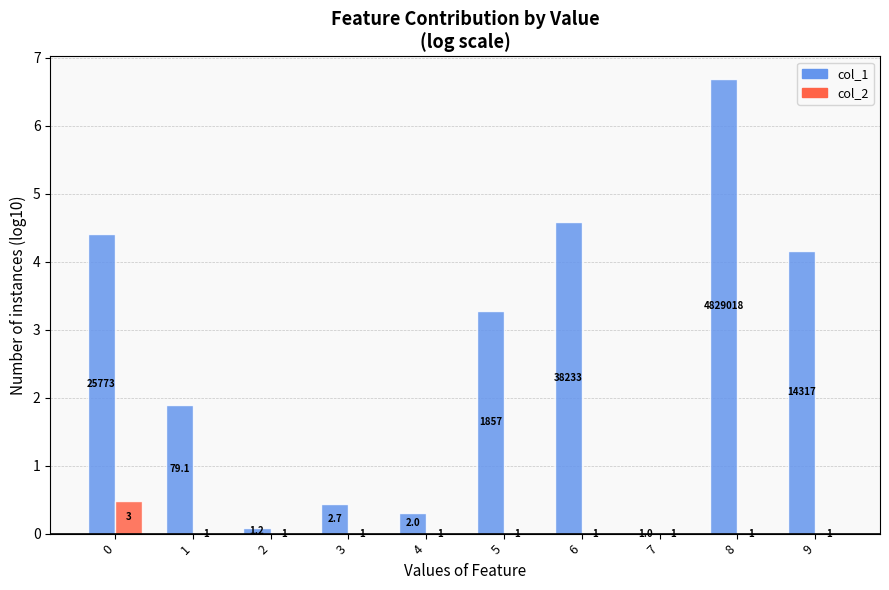

Is the value of col_2 at 4 greater than the value of col_1 at 0?

No